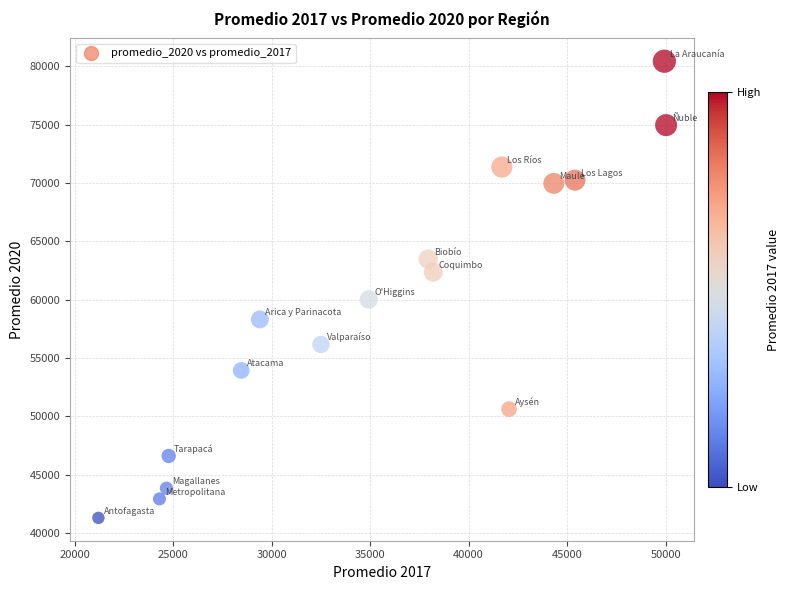

What Y value in the scatter plot is closest to 60861?

60012.3